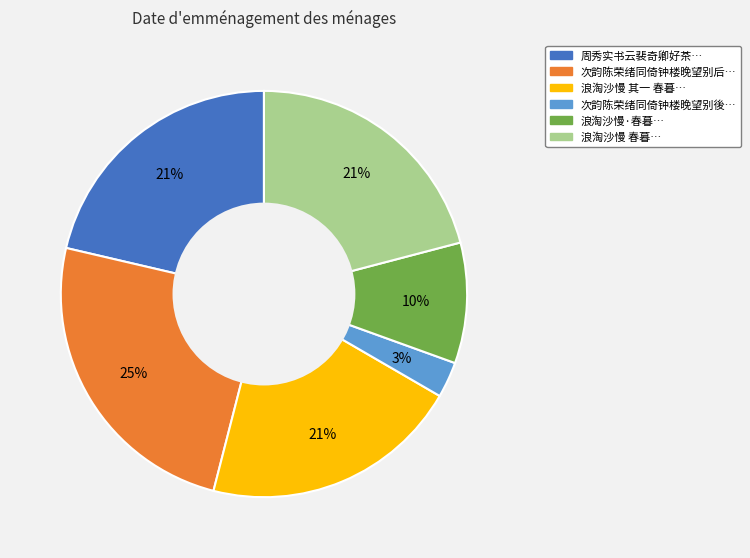

To the nearest percent, what is the average slice percentage?

17%